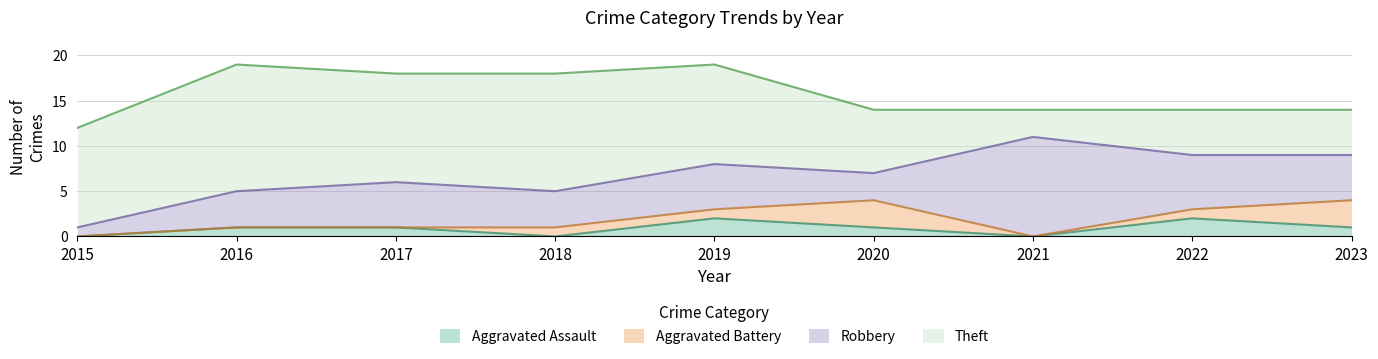

At how many categories does at least one series exceed 5?

8